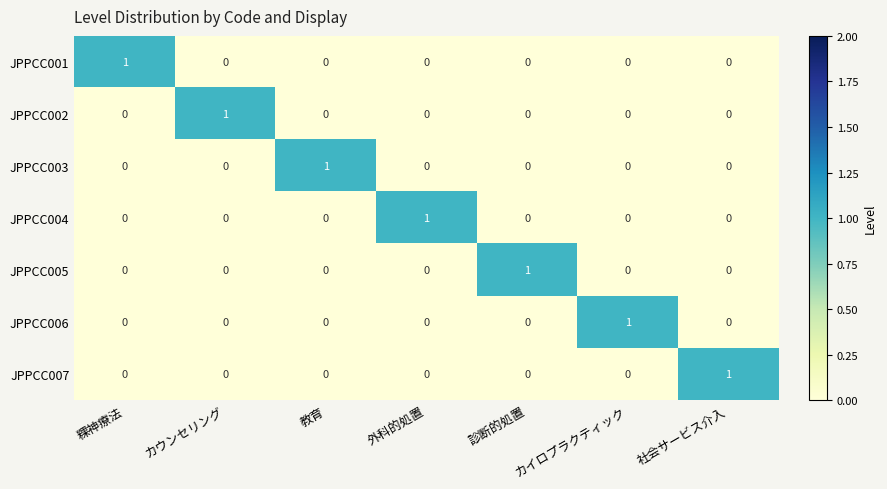

At how many categories does at least one series exceed 0?

7